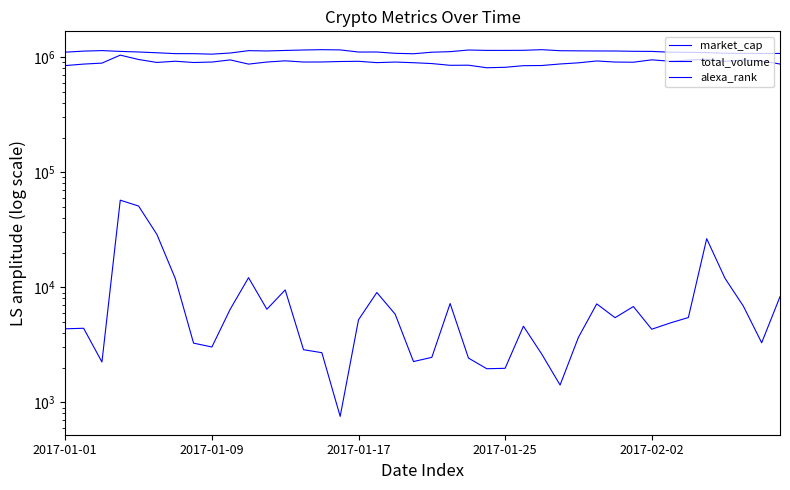

What are all the series names shown in the legend?

market_cap, total_volume, alexa_rank